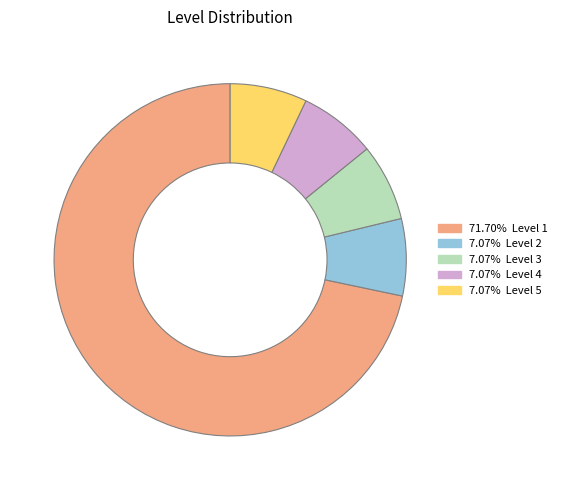

Is there any slice that represents more than half of the pie?

Yes